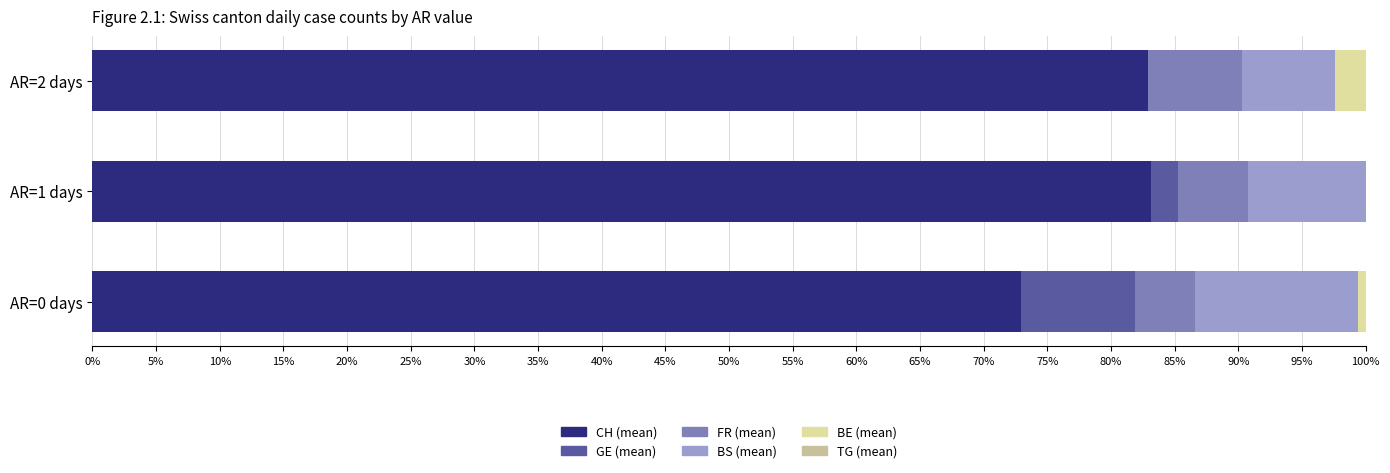

How many distinct data groups are displayed?

5